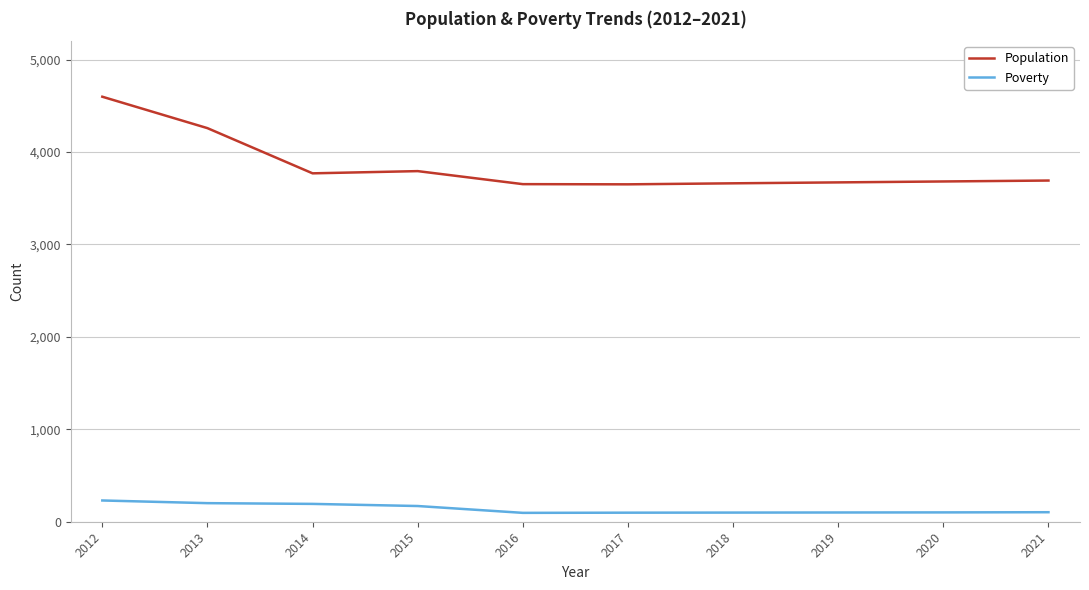

True or false: Poverty and Population intersect in this chart.

False